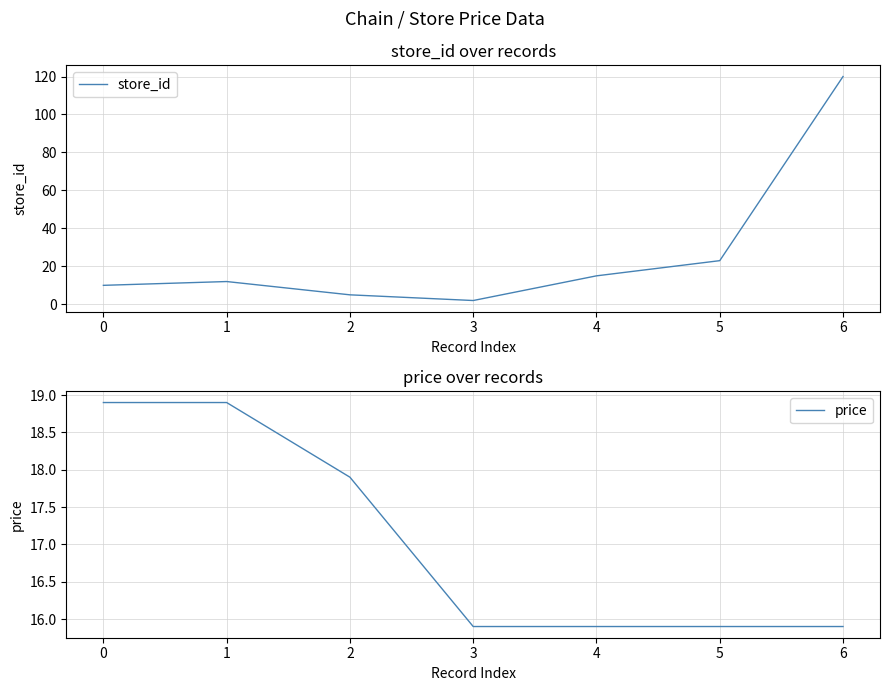

Rank the series by their maximum value, from highest to lowest.

store_id, price